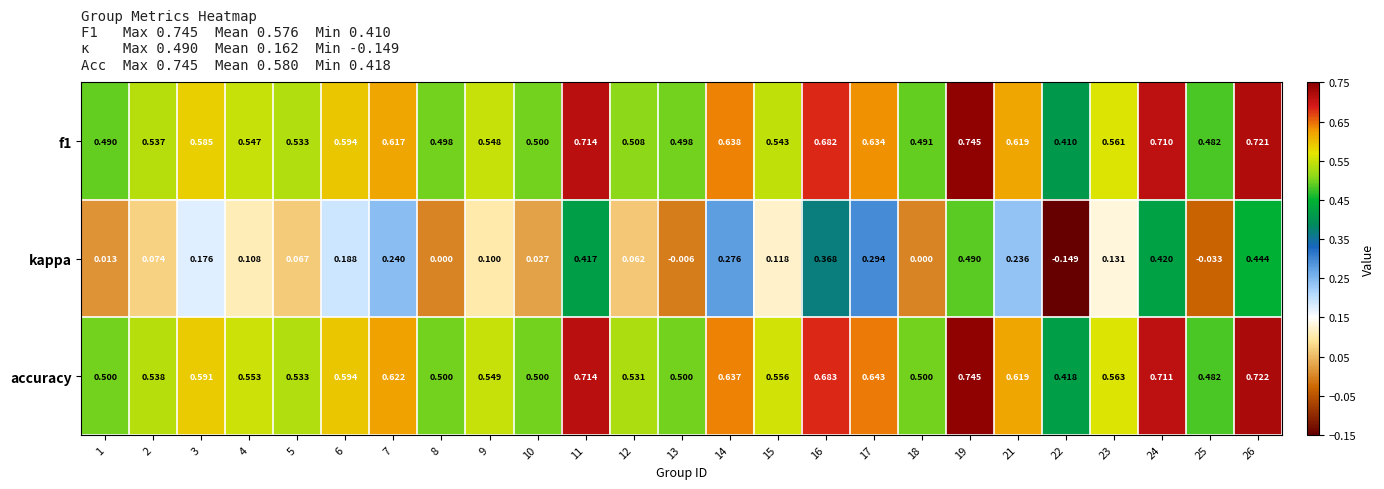

What is the total value across all series at 7?

1.5